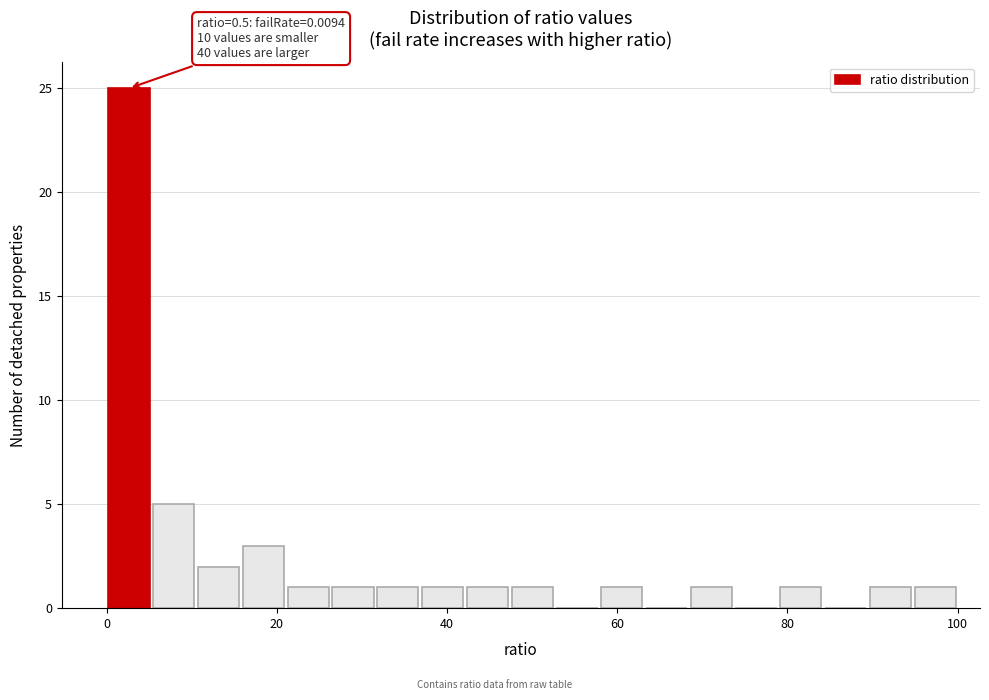

Around what value on the x-axis is the tallest bar? Give the approximate position of its centre, as read against the axis.

2